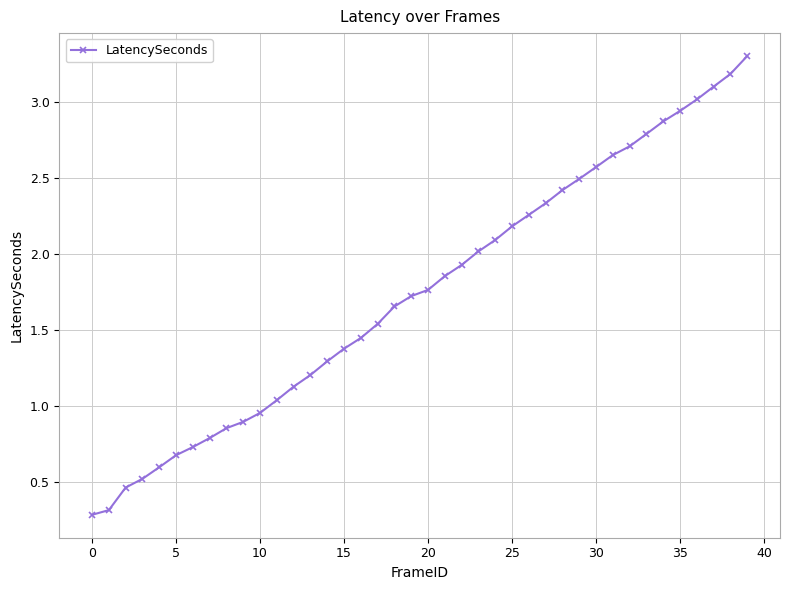

What is the minimum value shown in the chart?

0.3